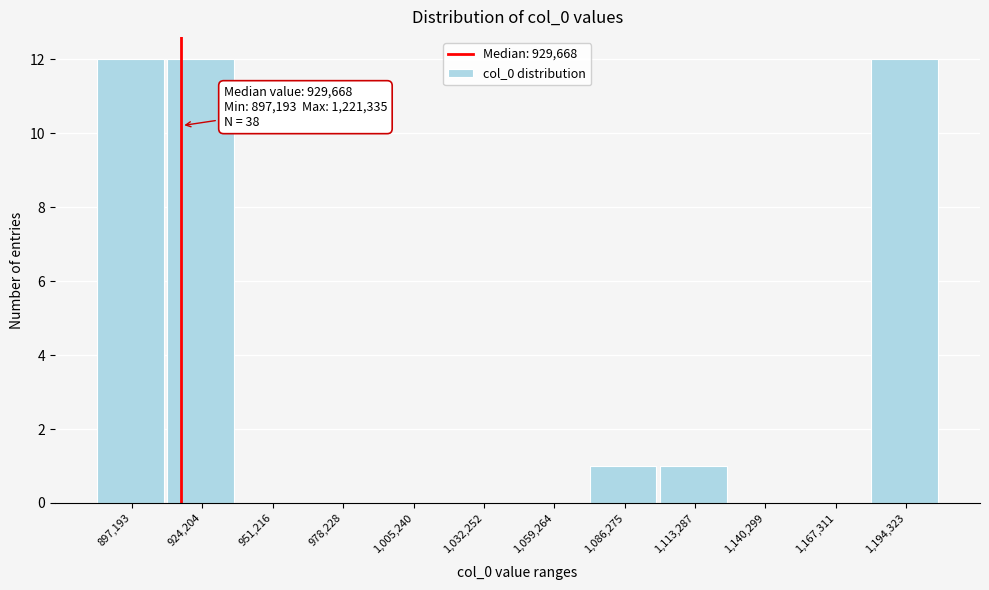

Reading left to right, what are all the values shown in this chart?

897,193=12	924,204=12	951,216=0	978,228=0	1,005,240=0	1,032,252=0	1,059,264=0	1,086,275=1	1,113,287=1	1,140,299=0	1,167,311=0	1,194,323=12